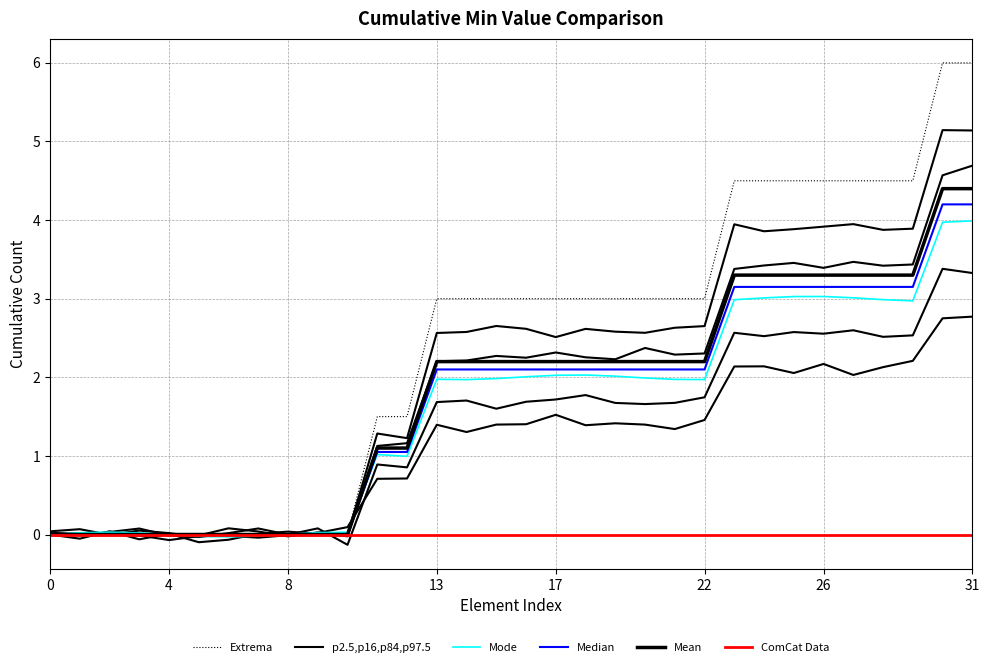

What are all the series names shown in the legend?

Extrema, p2.5,p16,p84,p97.5, Mode, Median, Mean, ComCat Data